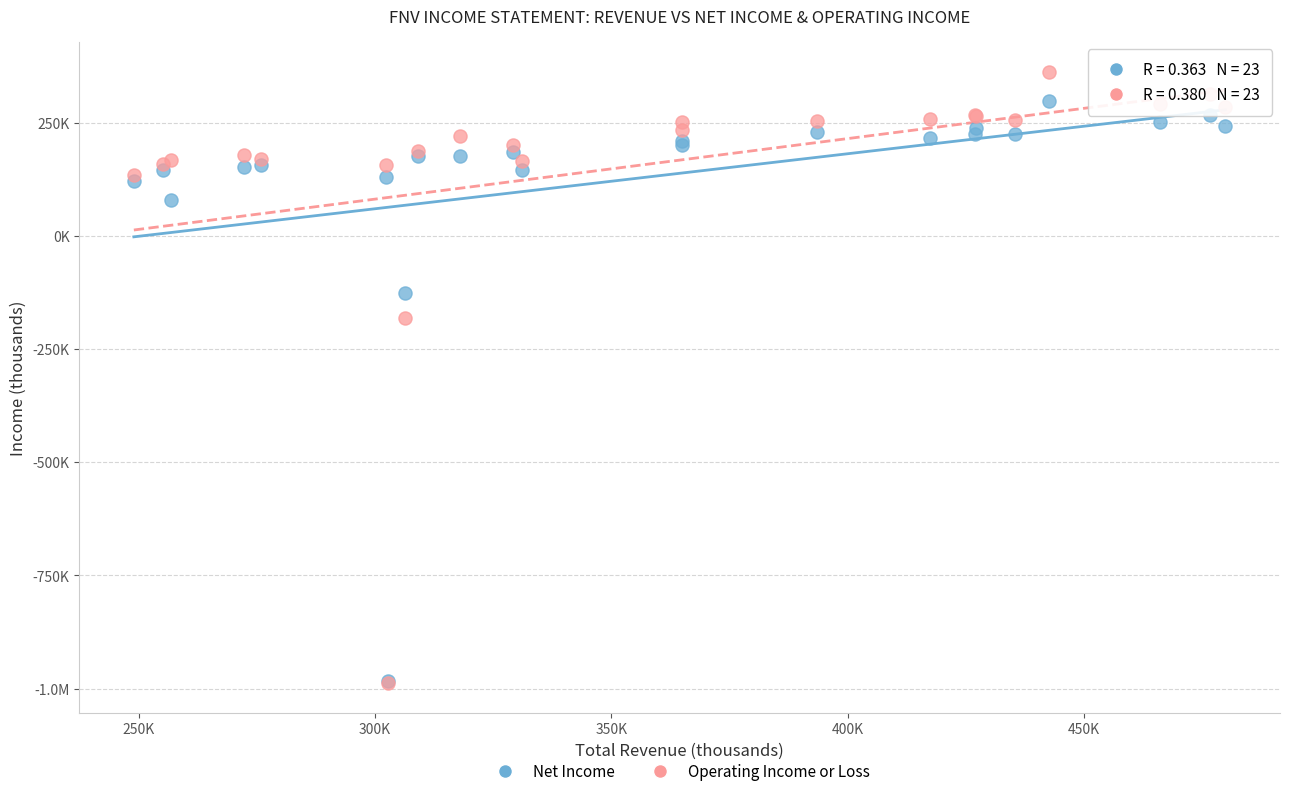

What are all the series names shown in the legend?

Net Income, Operating Income or Loss